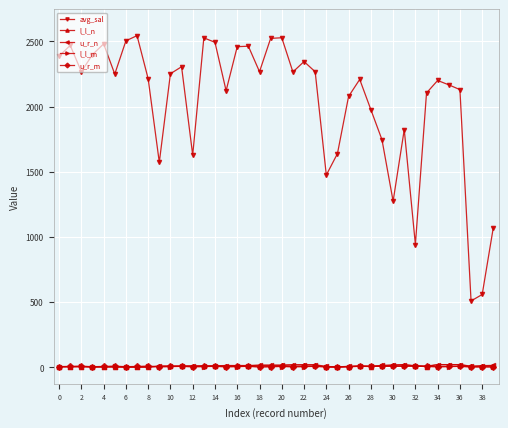

Does the chart display data point markers on the line(s)?

Yes